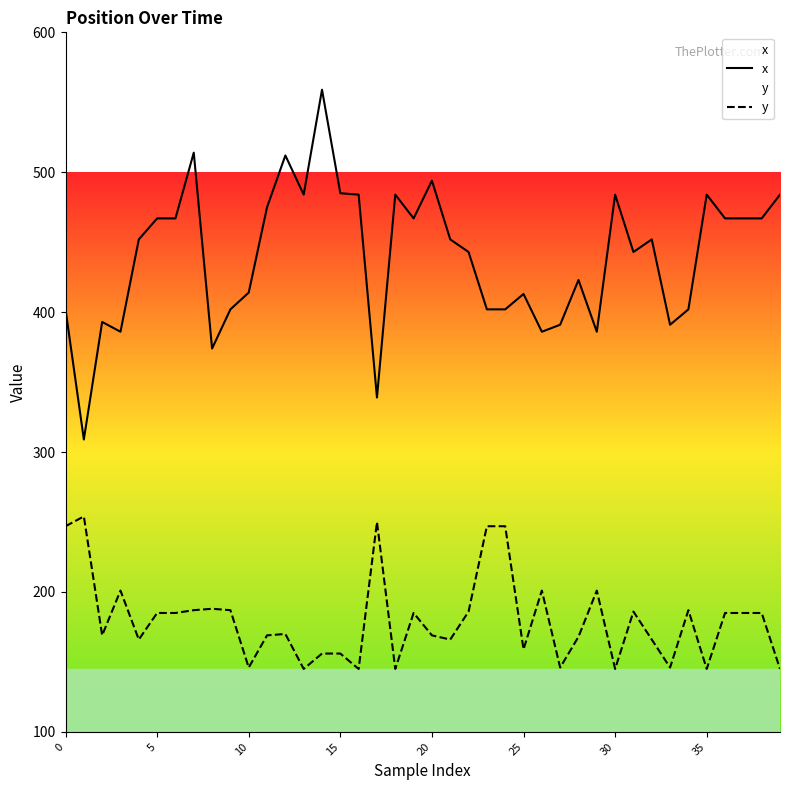

Which series has the largest range (max minus min)?

x